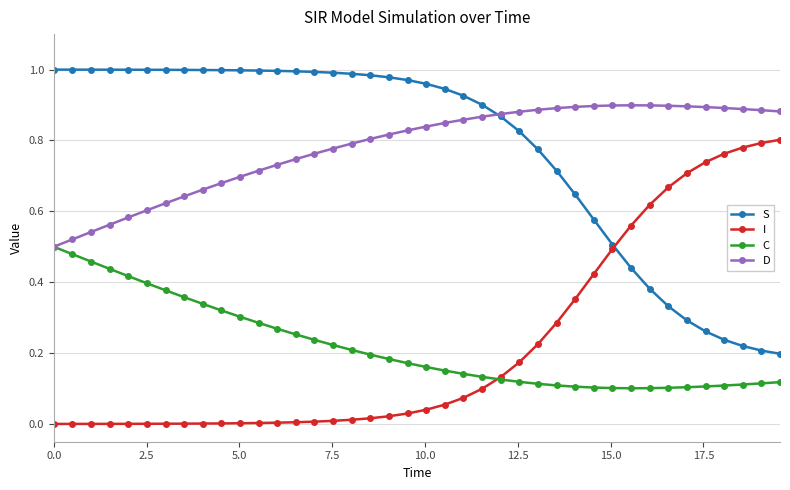

Rank the series by their maximum value, from lowest to highest.

C, I, D, S